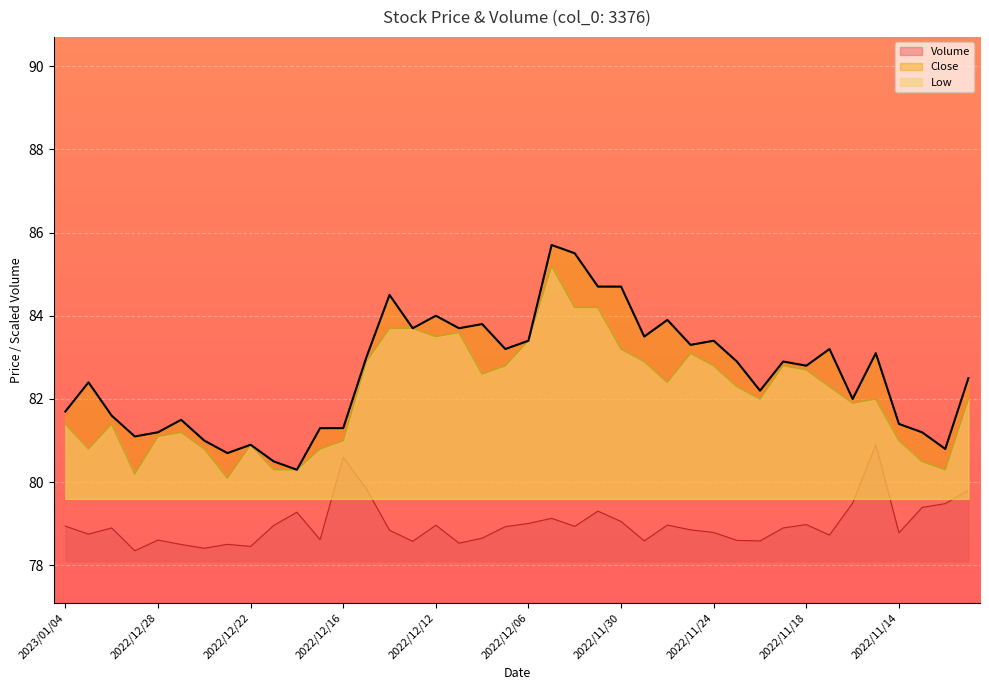

The Volume series shows 17.2 at 2022/12/27. True or false?

False